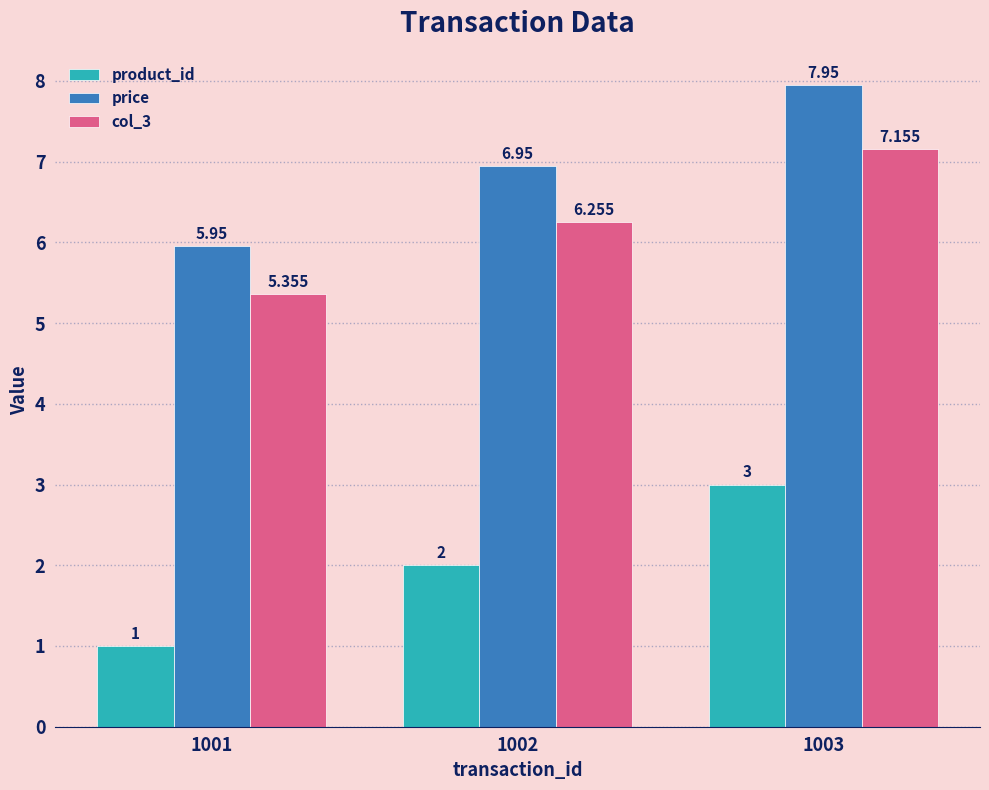

How many bars are there in total?

9